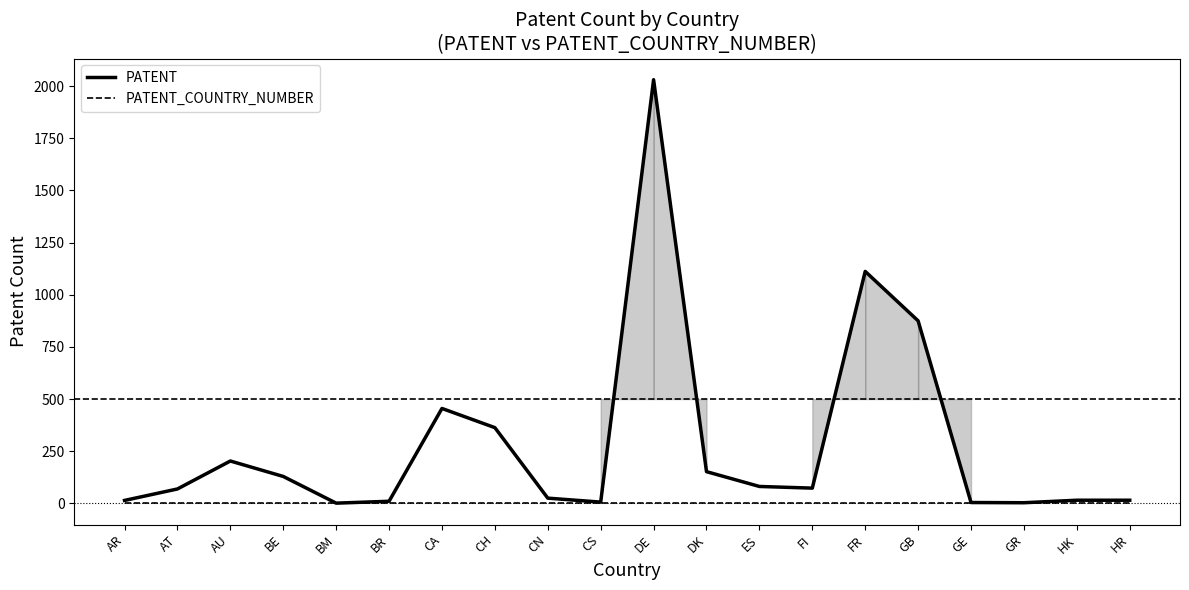

Which category has the lowest value in the PATENT_COUNTRY_NUMBER series?

AR